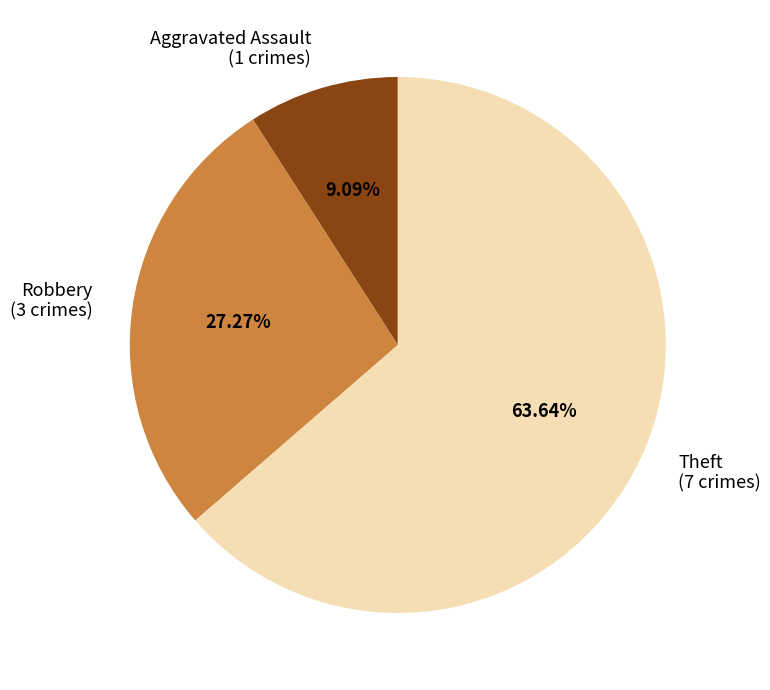

Does any single category account for the majority?

Yes